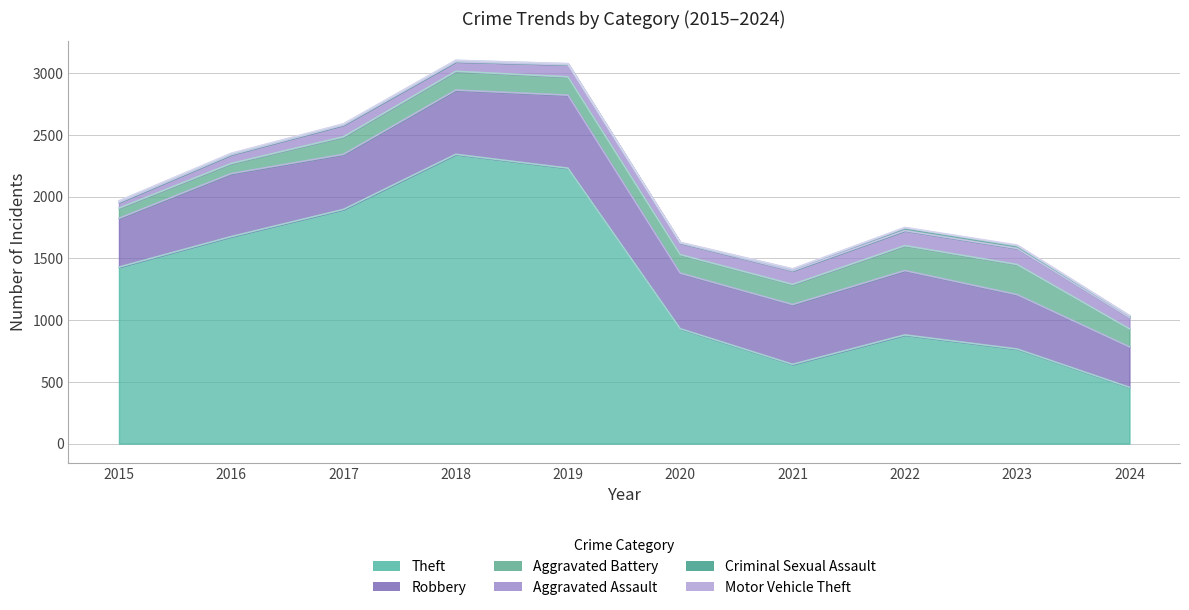

At how many categories does at least one series exceed 808?

7